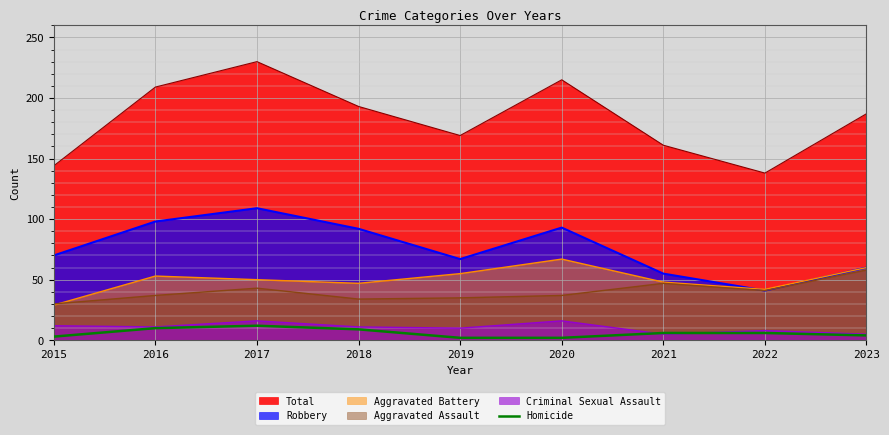

At which label is the value closest to 7?

2021